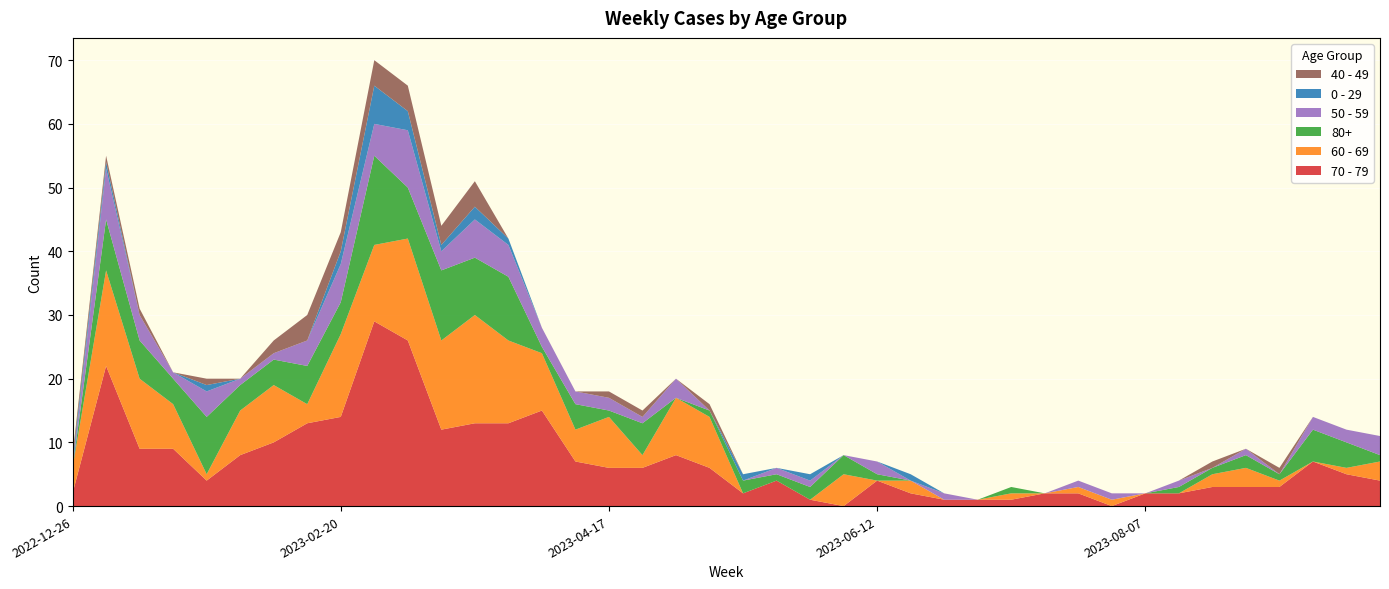

Reading left to right, transcribe all the data shown in this chart.

70 - 79: 2022-12-26=2	2023-01-02=22	2023-01-09=9	2023-01-16=9	2023-01-23=4	2023-01-30=8	2023-02-06=10	2023-02-13=13	2023-02-20=14	2023-02-27=29	2023-03-06=26	2023-03-13=12	2023-03-20=13	2023-03-27=13	2023-04-03=15	2023-04-10=7	2023-04-17=6	2023-04-24=6	2023-05-01=8	2023-05-08=6	2023-05-15=2	2023-05-22=4	2023-05-29=1	2023-06-05=0	2023-06-12=4	2023-06-19=2	2023-06-26=1	2023-07-03=1	2023-07-10=1	2023-07-17=2	2023-07-24=2	2023-07-31=0	2023-08-07=2	2023-08-14=2	2023-08-21=3	2023-08-28=3	2023-09-04=3	2023-09-11=7	2023-09-18=5	2023-09-25=4
60 - 69: 2022-12-26=4	2023-01-02=15	2023-01-09=11	2023-01-16=7	2023-01-23=1	2023-01-30=7	2023-02-06=9	2023-02-13=3	2023-02-20=13	2023-02-27=12	2023-03-06=16	2023-03-13=14	2023-03-20=17	2023-03-27=13	2023-04-03=9	2023-04-10=5	2023-04-17=8	2023-04-24=2	2023-05-01=9	2023-05-08=8	2023-05-15=0	2023-05-22=0	2023-05-29=0	2023-06-05=5	2023-06-12=0	2023-06-19=2	2023-06-26=0	2023-07-03=0	2023-07-10=1	2023-07-17=0	2023-07-24=1	2023-07-31=1	2023-08-07=0	2023-08-14=0	2023-08-21=2	2023-08-28=3	2023-09-04=1	2023-09-11=0	2023-09-18=1	2023-09-25=3
80+: 2022-12-26=0	2023-01-02=8	2023-01-09=6	2023-01-16=4	2023-01-23=9	2023-01-30=4	2023-02-06=4	2023-02-13=6	2023-02-20=5	2023-02-27=14	2023-03-06=8	2023-03-13=11	2023-03-20=9	2023-03-27=10	2023-04-03=1	2023-04-10=4	2023-04-17=1	2023-04-24=5	2023-05-01=0	2023-05-08=1	2023-05-15=2	2023-05-22=1	2023-05-29=2	2023-06-05=3	2023-06-12=1	2023-06-19=0	2023-06-26=0	2023-07-03=0	2023-07-10=1	2023-07-17=0	2023-07-24=0	2023-07-31=0	2023-08-07=0	2023-08-14=1	2023-08-21=1	2023-08-28=2	2023-09-04=1	2023-09-11=5	2023-09-18=4	2023-09-25=1
50 - 59: 2022-12-26=0	2023-01-02=8	2023-01-09=4	2023-01-16=1	2023-01-23=4	2023-01-30=1	2023-02-06=1	2023-02-13=4	2023-02-20=6	2023-02-27=5	2023-03-06=9	2023-03-13=3	2023-03-20=6	2023-03-27=5	2023-04-03=3	2023-04-10=2	2023-04-17=2	2023-04-24=1	2023-05-01=3	2023-05-08=0	2023-05-15=0	2023-05-22=1	2023-05-29=1	2023-06-05=0	2023-06-12=2	2023-06-19=0	2023-06-26=1	2023-07-03=0	2023-07-10=0	2023-07-17=0	2023-07-24=1	2023-07-31=1	2023-08-07=0	2023-08-14=1	2023-08-21=0	2023-08-28=1	2023-09-04=0	2023-09-11=2	2023-09-18=2	2023-09-25=3
0 - 29: 2022-12-26=1	2023-01-02=1	2023-01-09=0	2023-01-16=0	2023-01-23=1	2023-01-30=0	2023-02-06=0	2023-02-13=0	2023-02-20=2	2023-02-27=6	2023-03-06=3	2023-03-13=1	2023-03-20=2	2023-03-27=1	2023-04-03=0	2023-04-10=0	2023-04-17=0	2023-04-24=0	2023-05-01=0	2023-05-08=0	2023-05-15=1	2023-05-22=0	2023-05-29=1	2023-06-05=0	2023-06-12=0	2023-06-19=1	2023-06-26=0	2023-07-03=0	2023-07-10=0	2023-07-17=0	2023-07-24=0	2023-07-31=0	2023-08-07=0	2023-08-14=0	2023-08-21=0	2023-08-28=0	2023-09-04=0	2023-09-11=0	2023-09-18=0	2023-09-25=0
40 - 49: 2022-12-26=1	2023-01-02=1	2023-01-09=1	2023-01-16=0	2023-01-23=1	2023-01-30=0	2023-02-06=2	2023-02-13=4	2023-02-20=3	2023-02-27=4	2023-03-06=4	2023-03-13=3	2023-03-20=4	2023-03-27=0	2023-04-03=0	2023-04-10=0	2023-04-17=1	2023-04-24=1	2023-05-01=0	2023-05-08=1	2023-05-15=0	2023-05-22=0	2023-05-29=0	2023-06-05=0	2023-06-12=0	2023-06-19=0	2023-06-26=0	2023-07-03=0	2023-07-10=0	2023-07-17=0	2023-07-24=0	2023-07-31=0	2023-08-07=0	2023-08-14=0	2023-08-21=1	2023-08-28=0	2023-09-04=1	2023-09-11=0	2023-09-18=0	2023-09-25=0